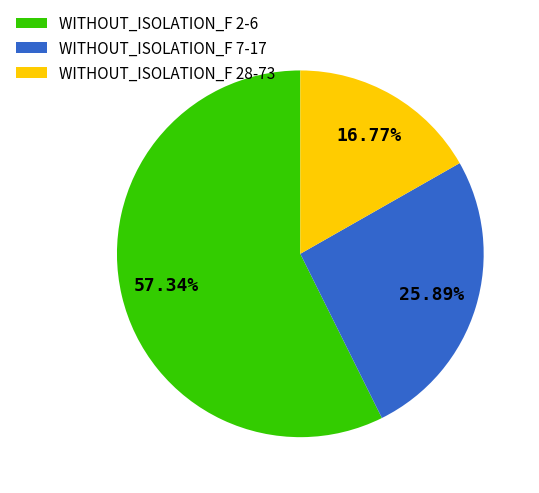

Combined, do WITHOUT_ISOLATION_F 7-17 and WITHOUT_ISOLATION_F 2-6 account for over 50%?

Yes